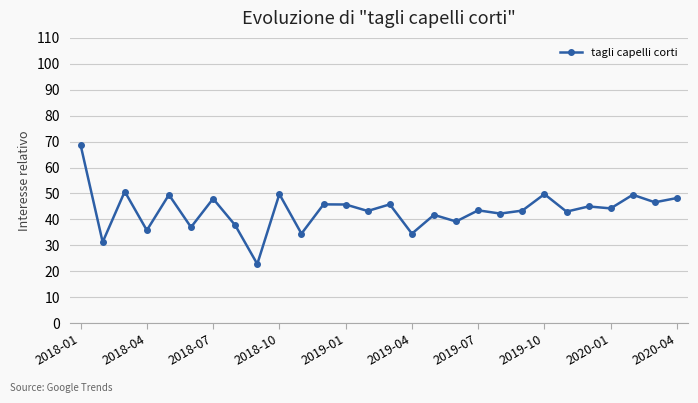

What is the value of the 9th point from the left?

22.8